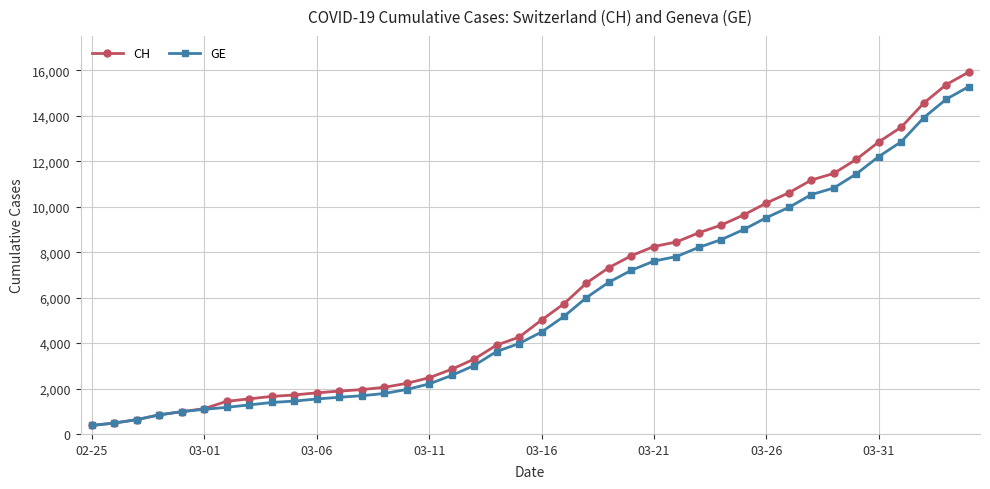

What is the value of the CH point at the 22nd from the left?

5731